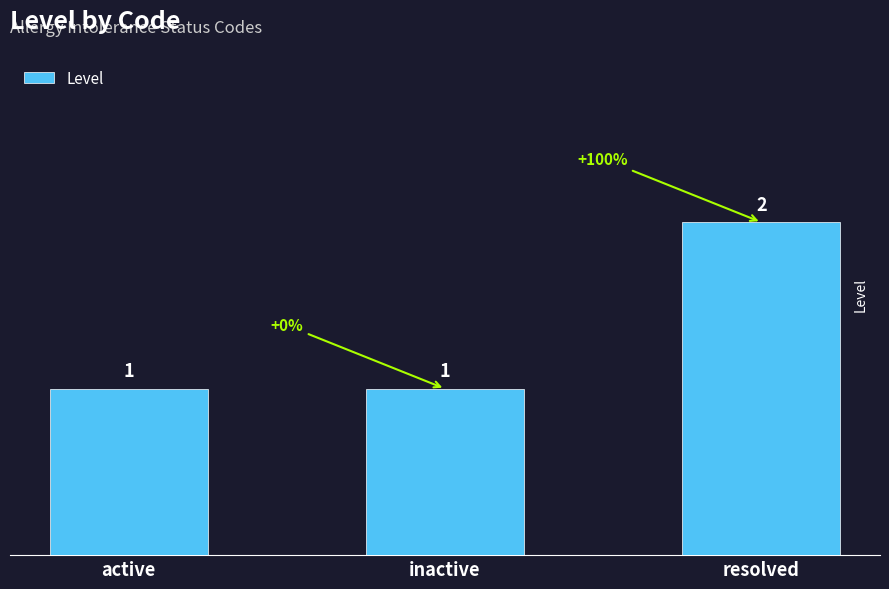

At which category does the chart reach its peak across all series?

resolved